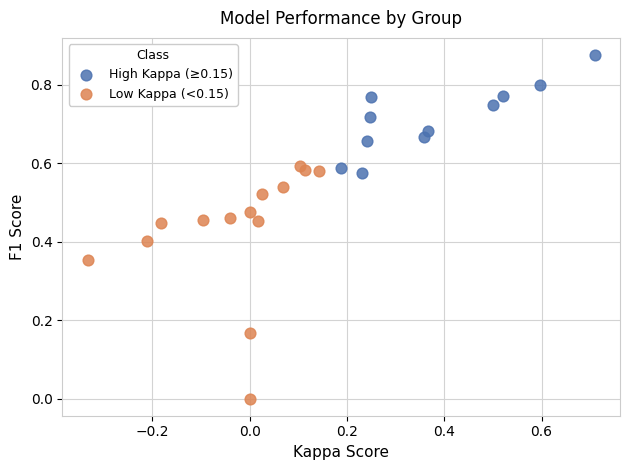

Which series contains the lowest Y value?

Low Kappa (<0.15)